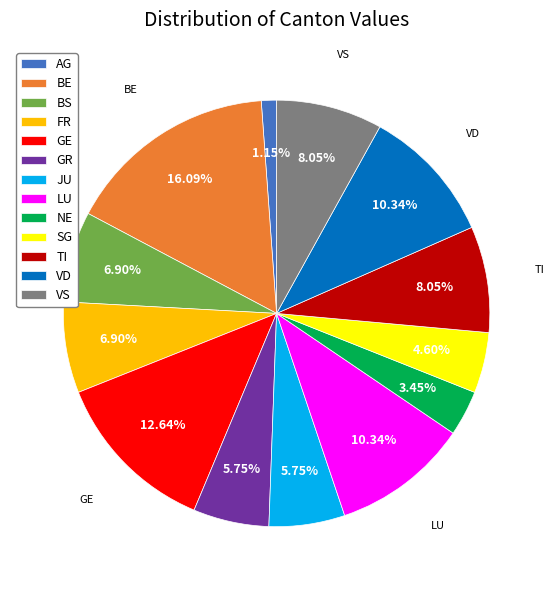

What is the smallest slice in the pie chart?

AG